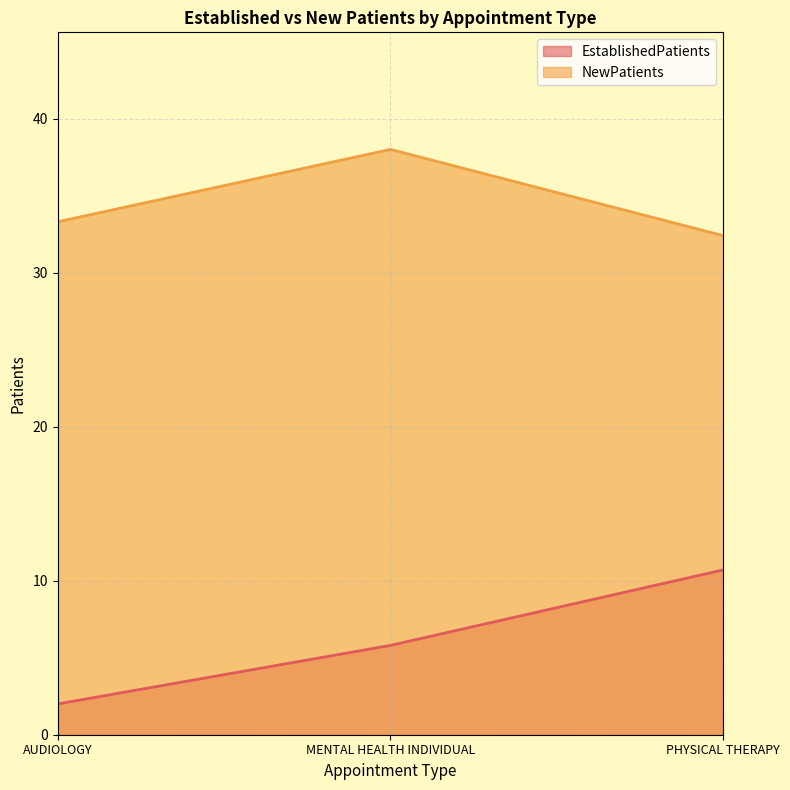

Which series has the widest spread of values?

EstablishedPatients